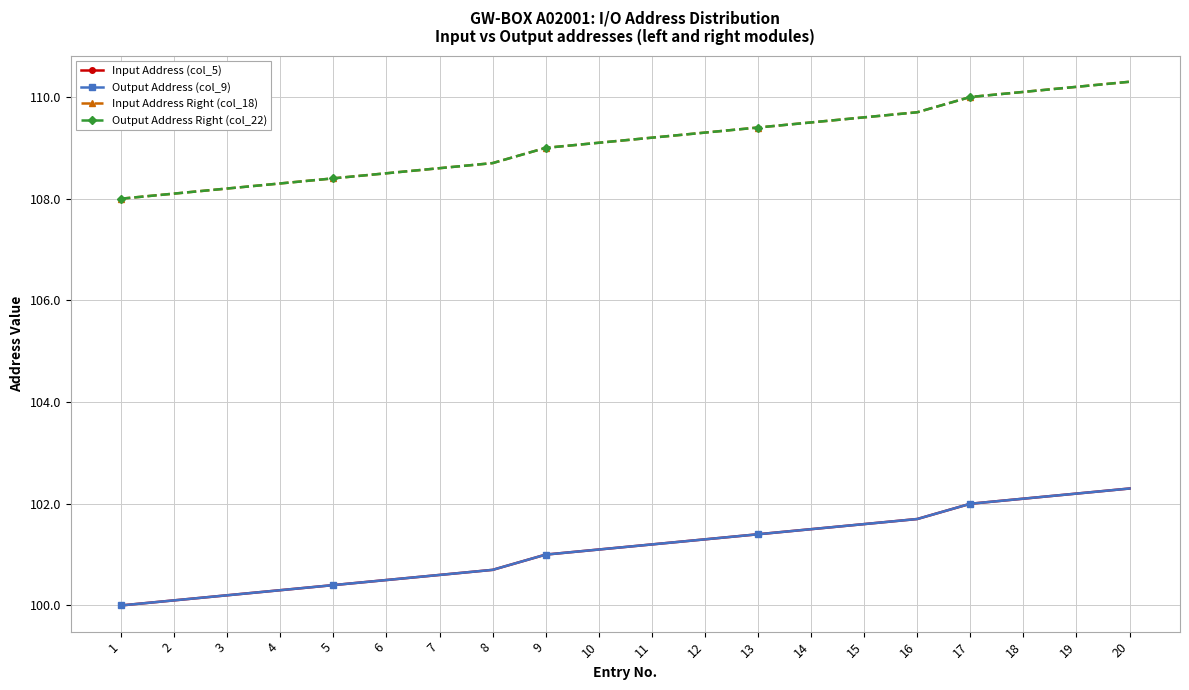

Is this an area chart (filled region under the line)?

No